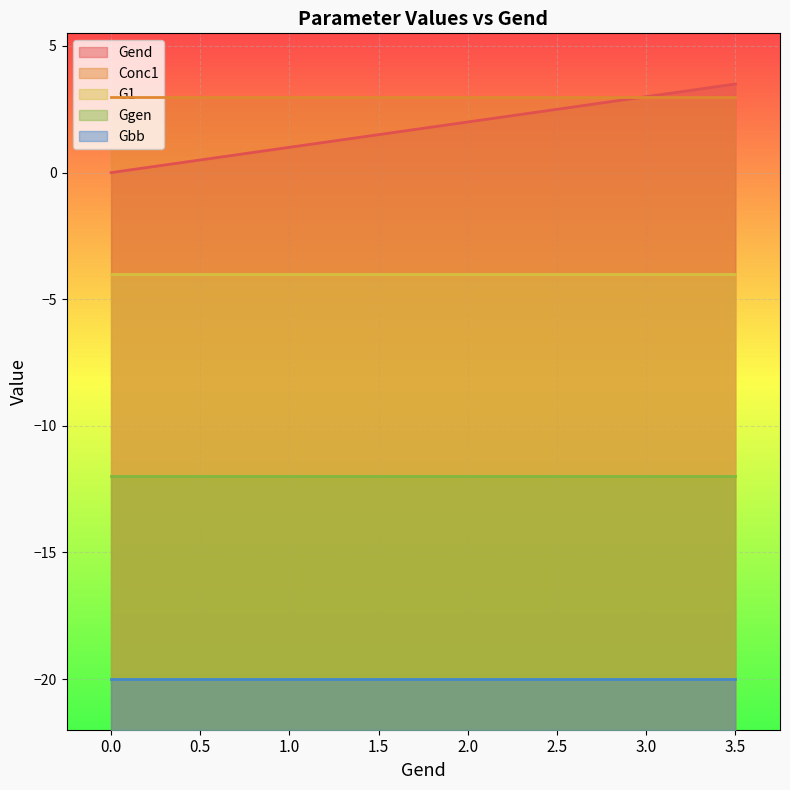

Read the Conc1 value at 0.0.

3.0